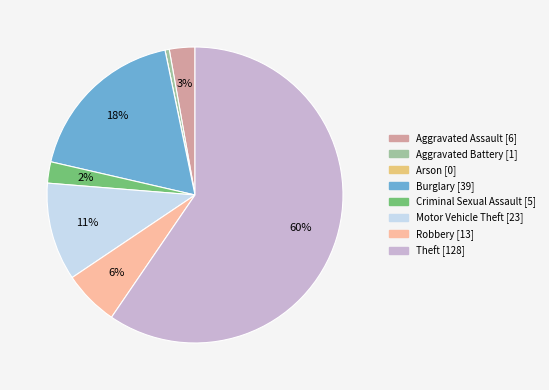

To the nearest percent, what is the combined percentage of Theft and Burglary?

78%